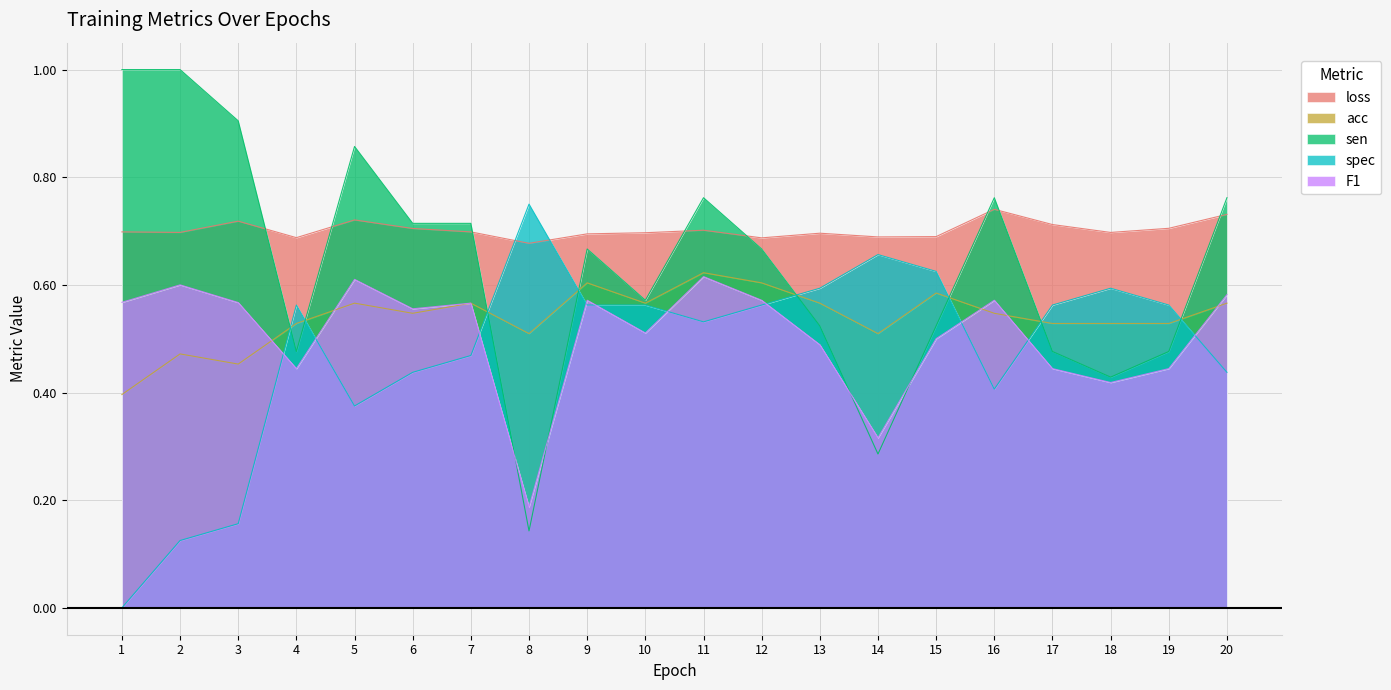

Reading left to right, transcribe all the data shown in this chart.

loss: 1=0.7	2=0.7	3=0.7	4=0.7	5=0.7	6=0.7	7=0.7	8=0.7	9=0.7	10=0.7	11=0.7	12=0.7	13=0.7	14=0.7	15=0.7	16=0.7	17=0.7	18=0.7	19=0.7	20=0.7
acc: 1=0.4	2=0.5	3=0.5	4=0.5	5=0.6	6=0.5	7=0.6	8=0.5	9=0.6	10=0.6	11=0.6	12=0.6	13=0.6	14=0.5	15=0.6	16=0.5	17=0.5	18=0.5	19=0.5	20=0.6
sen: 1=1.0	2=1.0	3=0.9	4=0.5	5=0.9	6=0.7	7=0.7	8=0.1	9=0.7	10=0.6	11=0.8	12=0.7	13=0.5	14=0.3	15=0.5	16=0.8	17=0.5	18=0.4	19=0.5	20=0.8
spec: 1=0.0	2=0.1	3=0.2	4=0.6	5=0.4	6=0.4	7=0.5	8=0.8	9=0.6	10=0.6	11=0.5	12=0.6	13=0.6	14=0.7	15=0.6	16=0.4	17=0.6	18=0.6	19=0.6	20=0.4
F1: 1=0.6	2=0.6	3=0.6	4=0.4	5=0.6	6=0.6	7=0.6	8=0.2	9=0.6	10=0.5	11=0.6	12=0.6	13=0.5	14=0.3	15=0.5	16=0.6	17=0.4	18=0.4	19=0.4	20=0.6